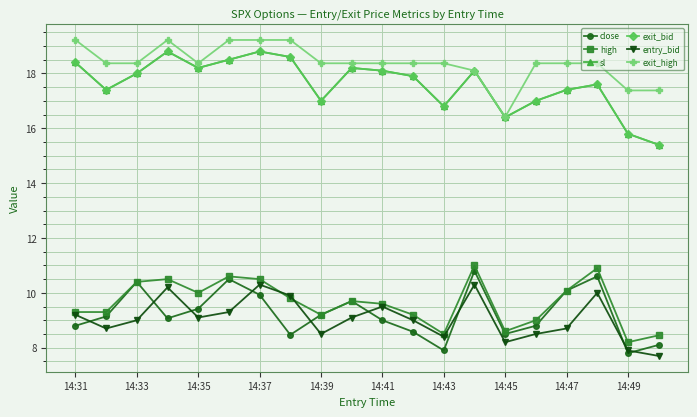

List the series in order of their peak value, lowest first.

entry_bid, close, high, sl, exit_bid, exit_high